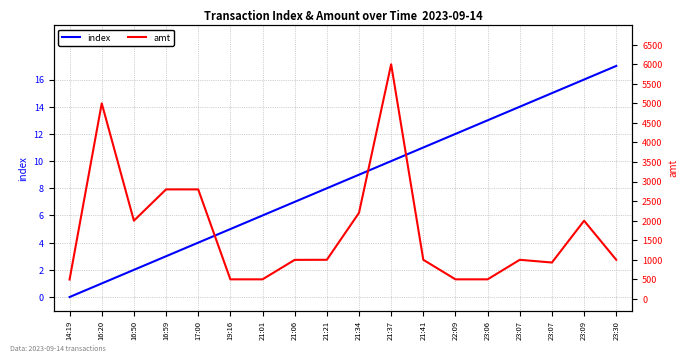

Count the number of data series in this chart.

2